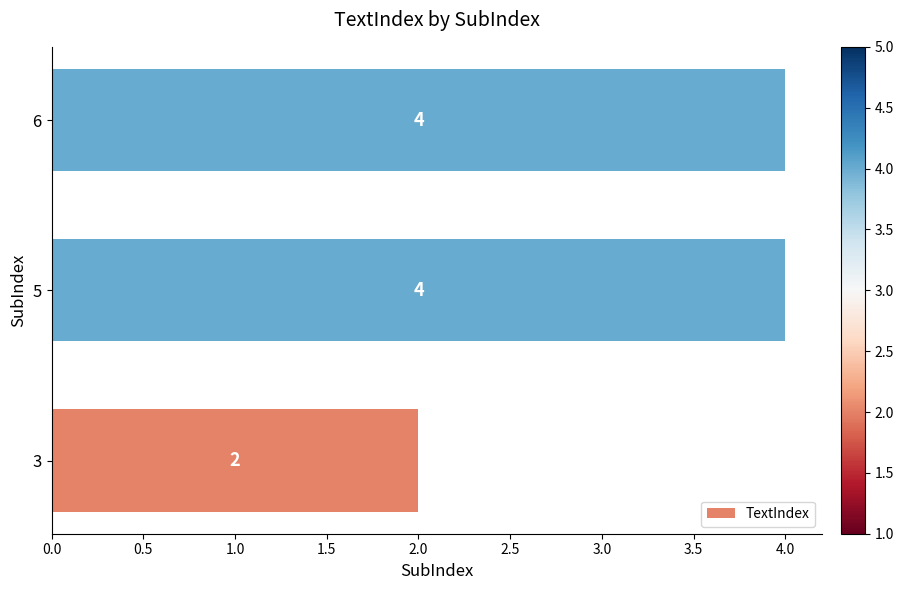

What is the sum of the values at 6 and 3?

6